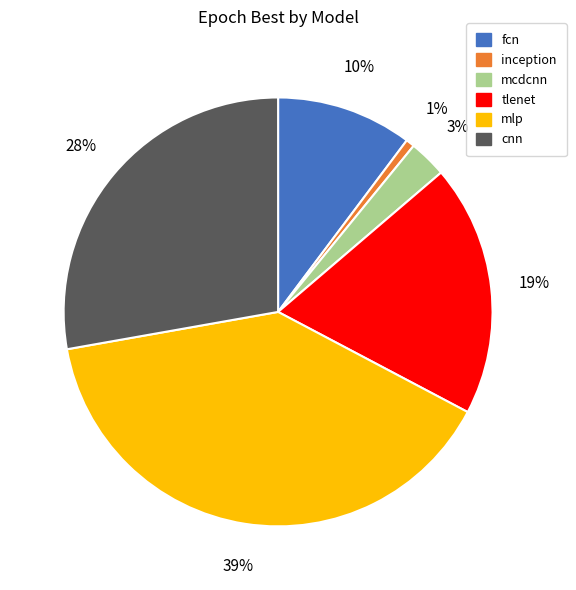

To the nearest percent, what percentage of the pie is mcdcnn?

3%